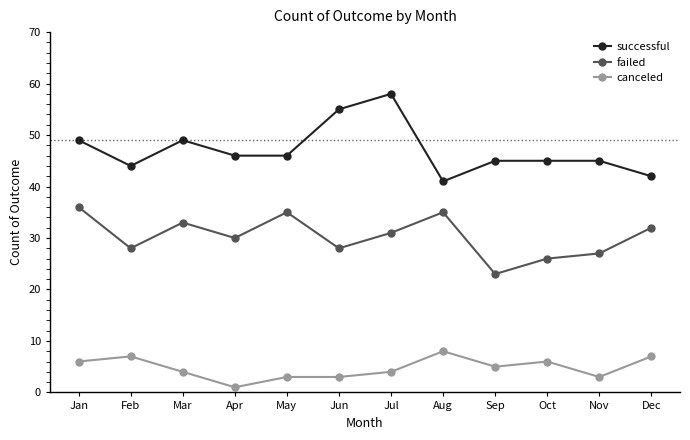

In failed, how many points are lower than both neighbors (excluding endpoints)?

4